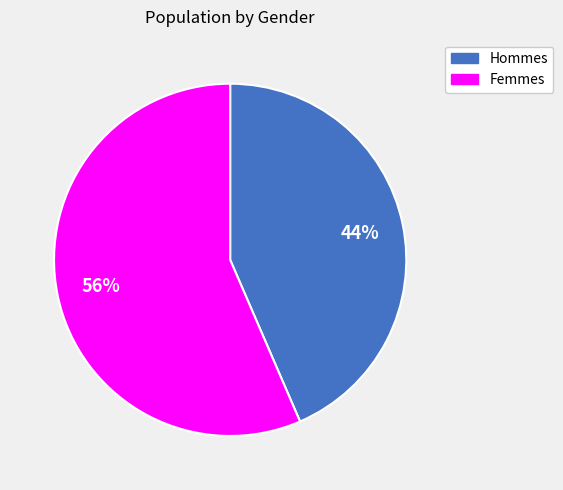

To the nearest percent, what is the average slice percentage?

50%